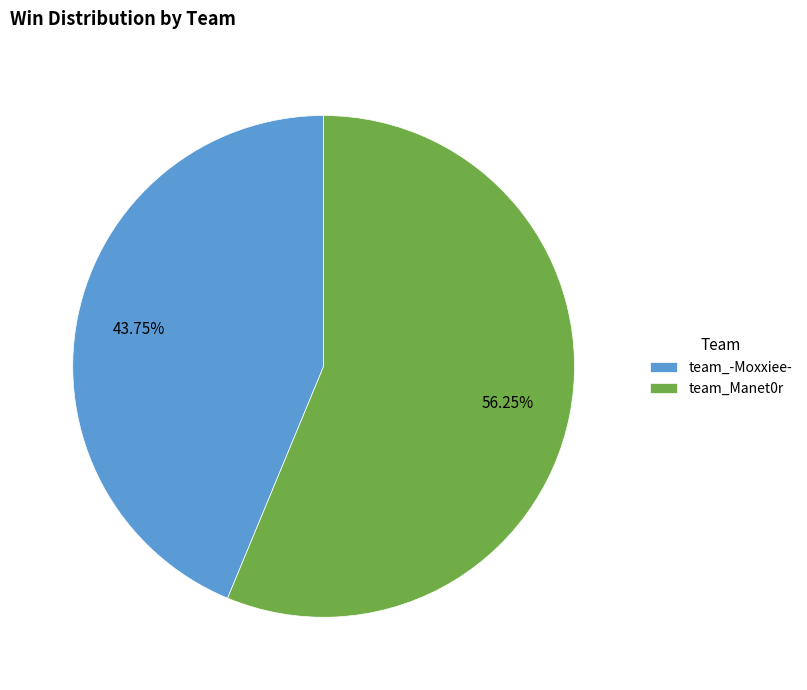

What is the majority slice?

team_Manet0r